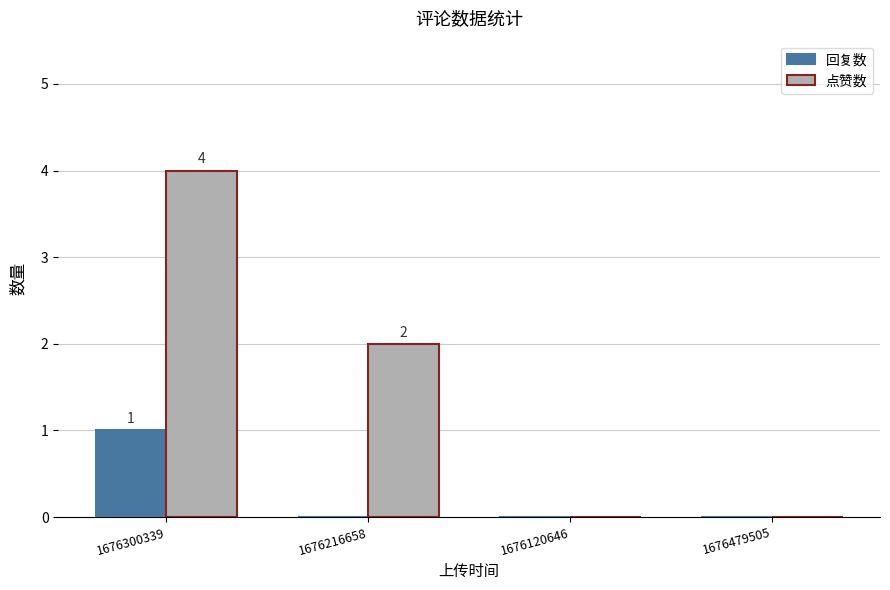

How many categories are shown in the chart?

4